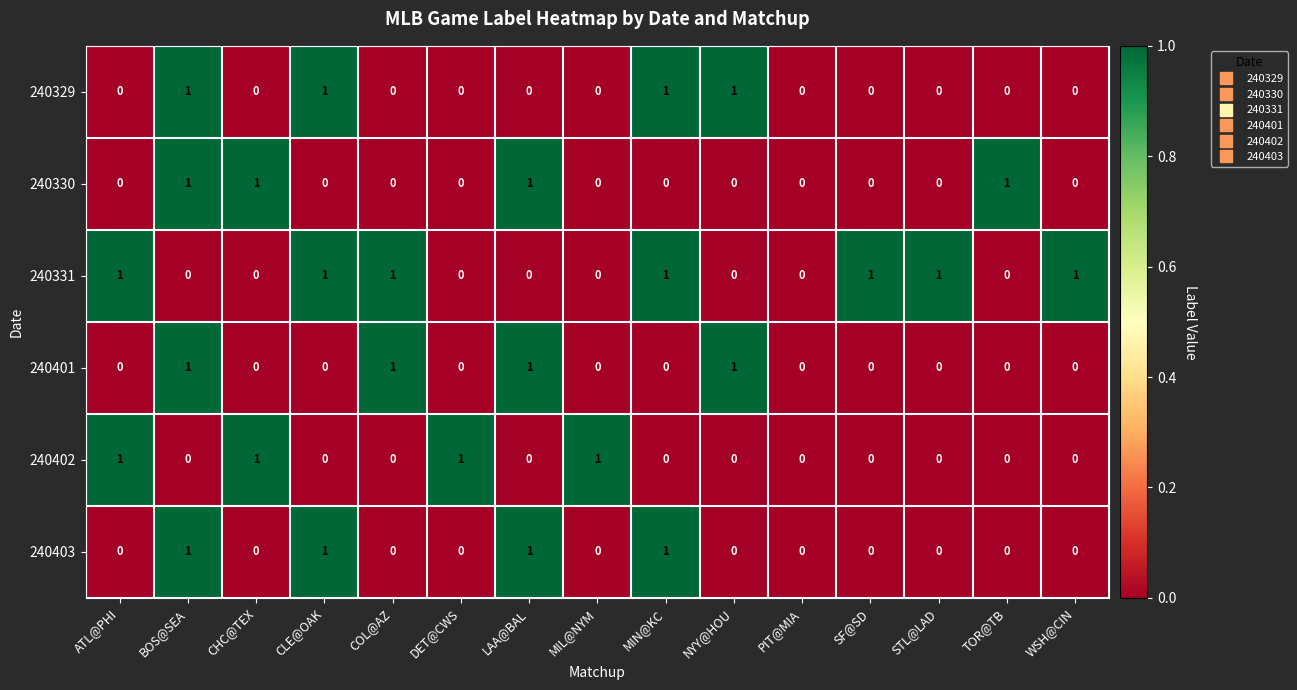

How many categories are shown in the chart?

15